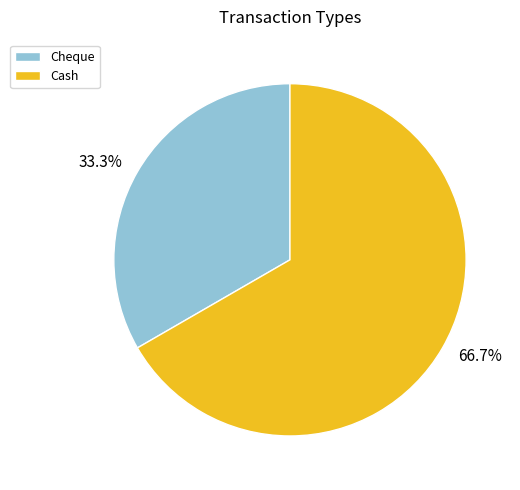

To the nearest percent, what is the difference between the Cheque and Cash slice percentages?

33%